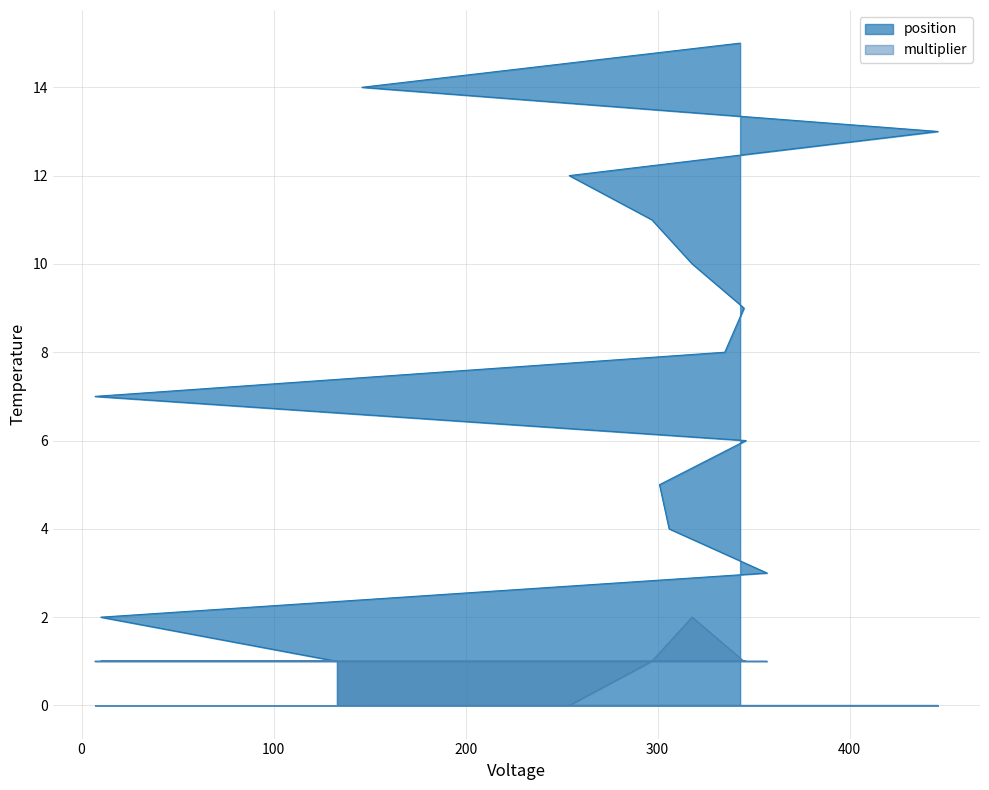

What is the difference between the highest and lowest values at 254?

12